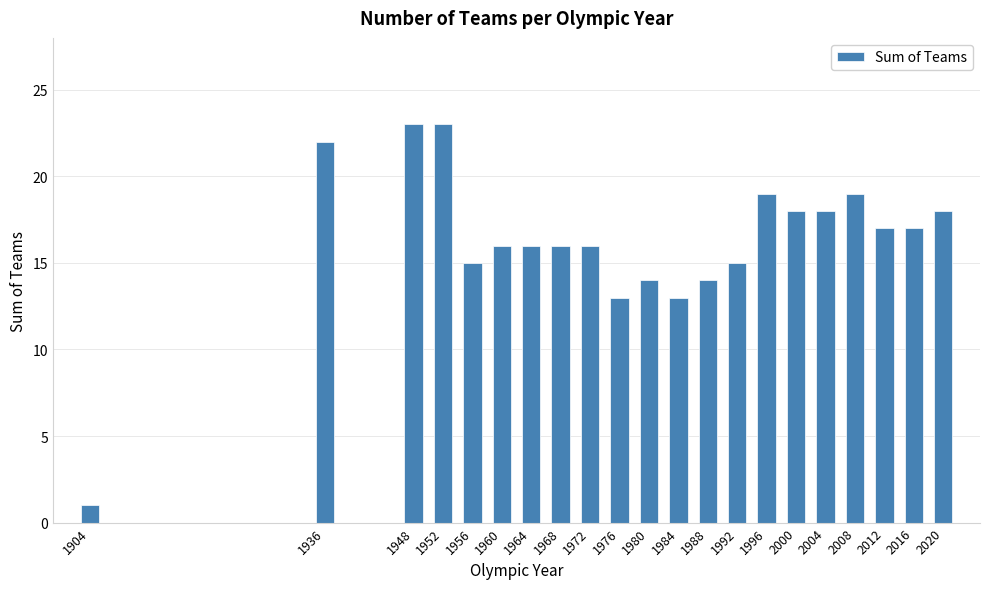

Reading right to left, transcribe all the data shown in this chart.

18	17	17	19	18	18	19	15	14	13	14	13	16	16	16	16	15	23	23	22	1